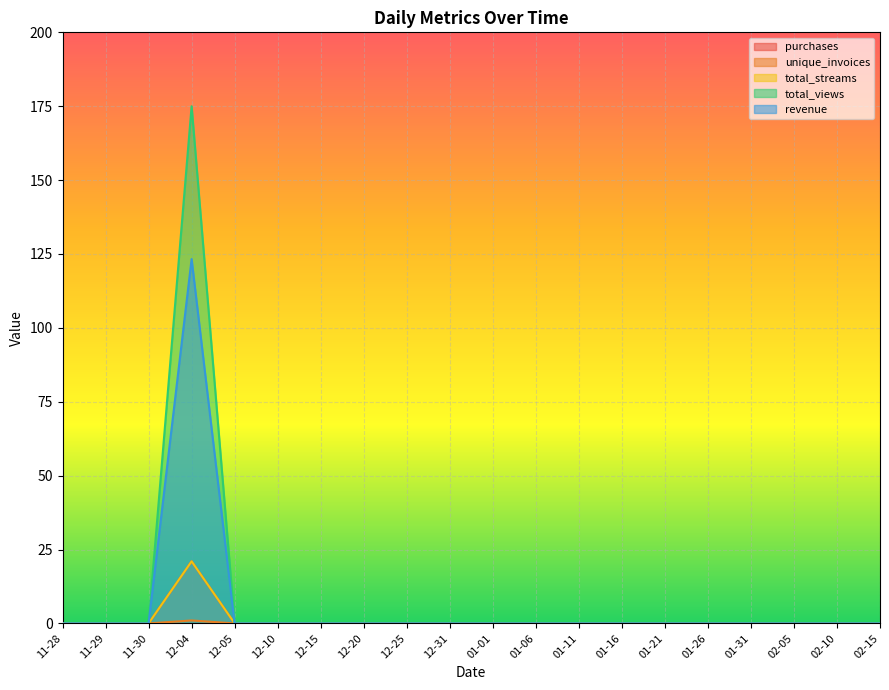

Which series has the largest total across all categories?

total_views